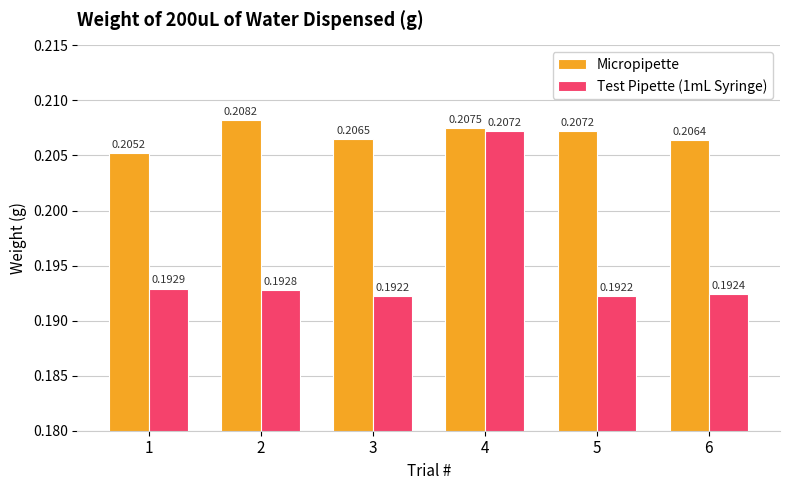

At how many categories does at least one series exceed 0?

6